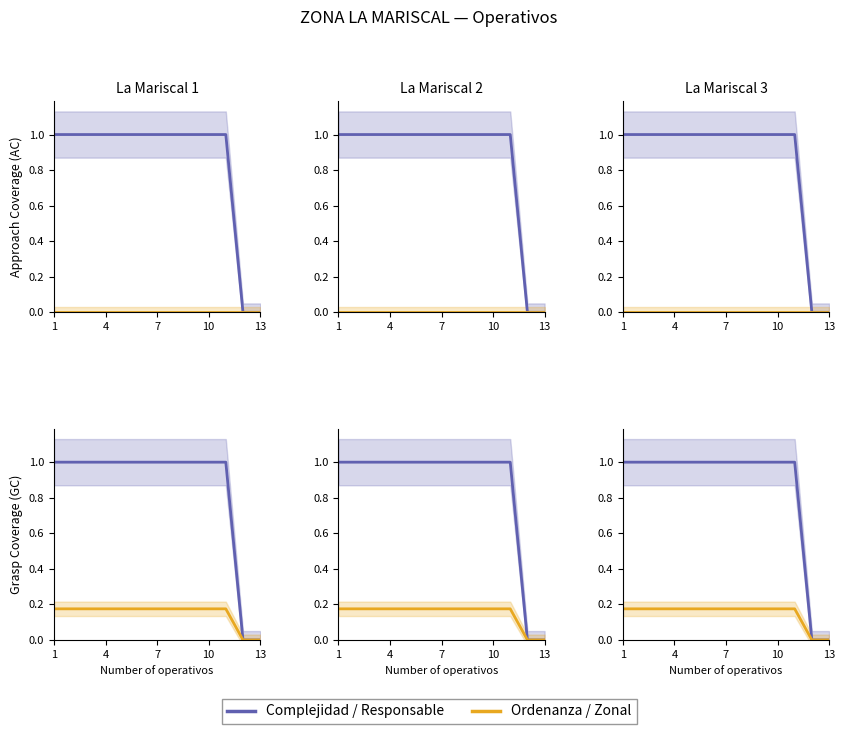

How many lines are shown in the chart?

2